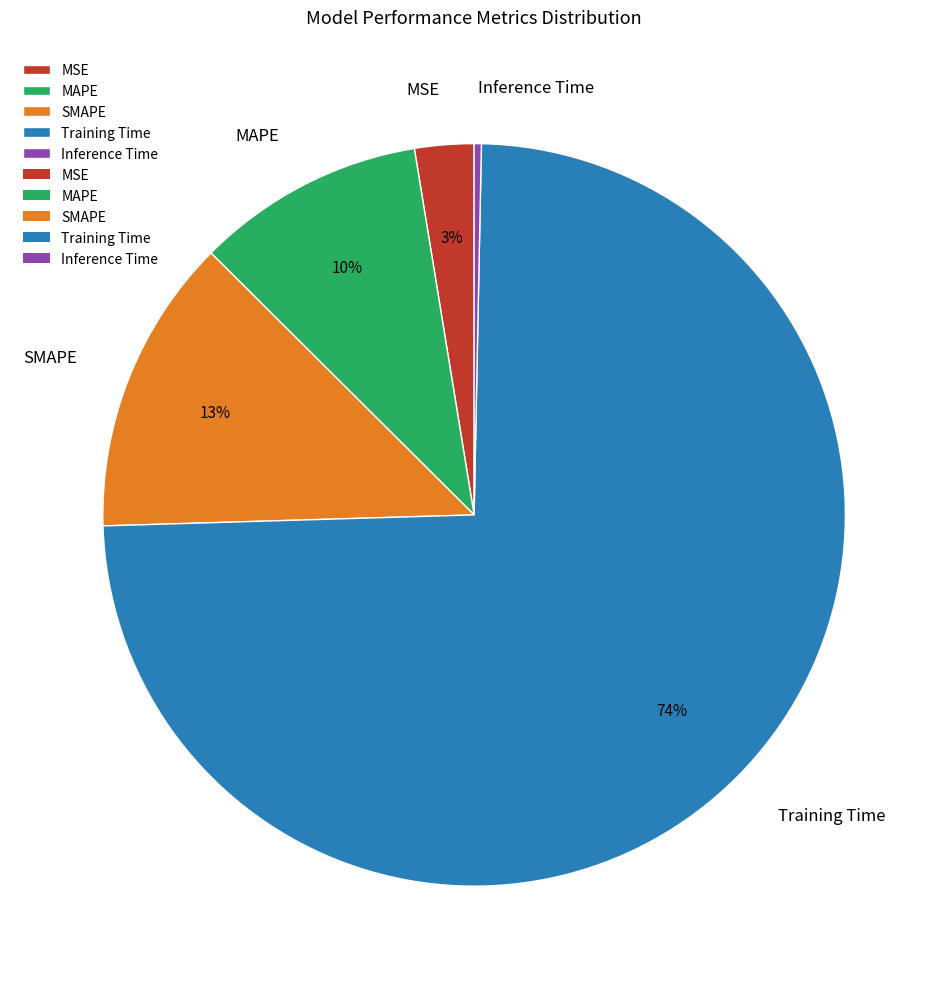

To the nearest percent, what percentage of the pie is Training Time?

74%